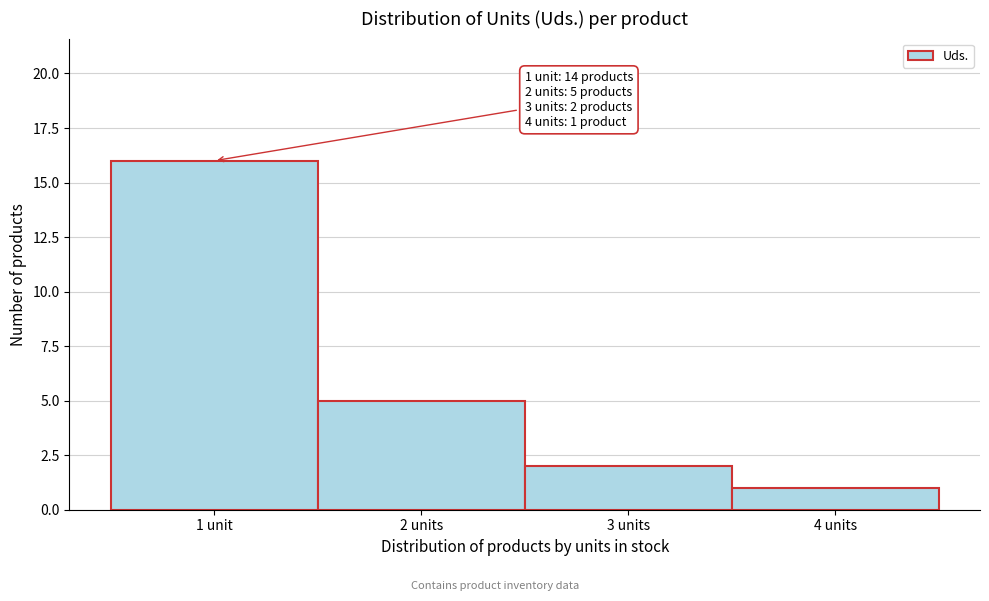

Reading right to left, what are all the values shown in this chart?

1	2	5	16